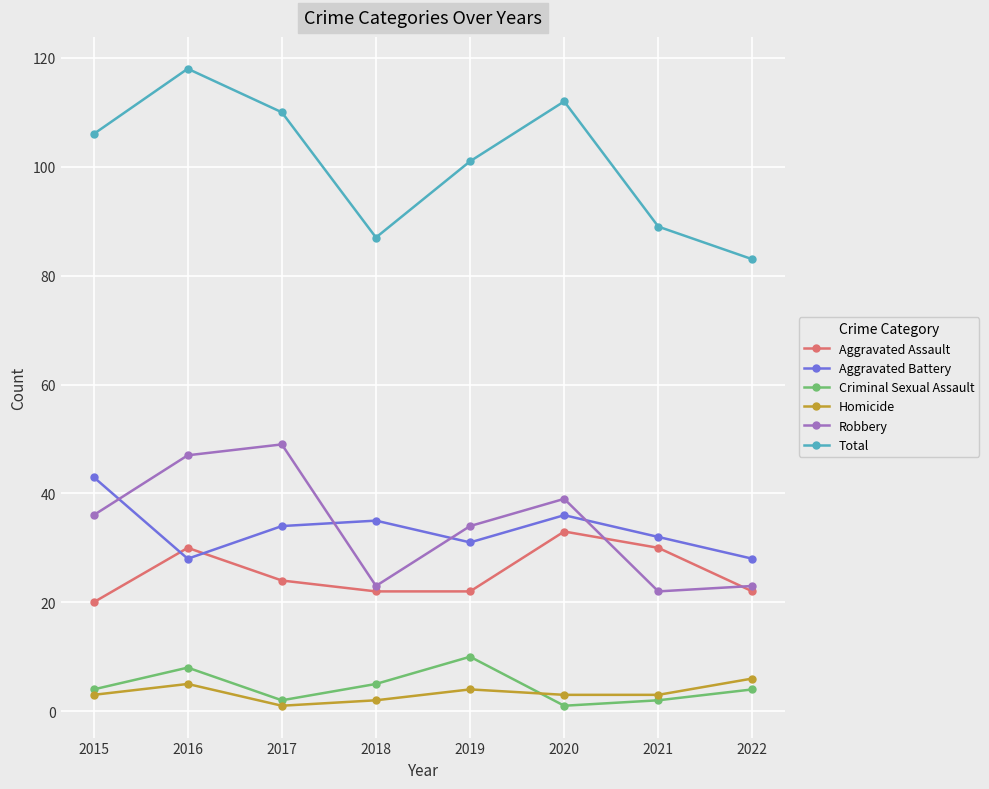

Is it true that Total equals 166 at 2016?

False